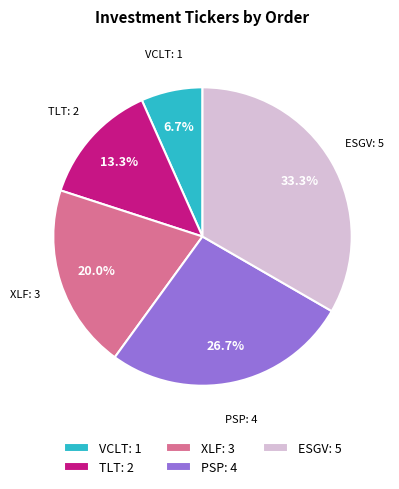

Between PSP and VCLT, which is larger?

PSP